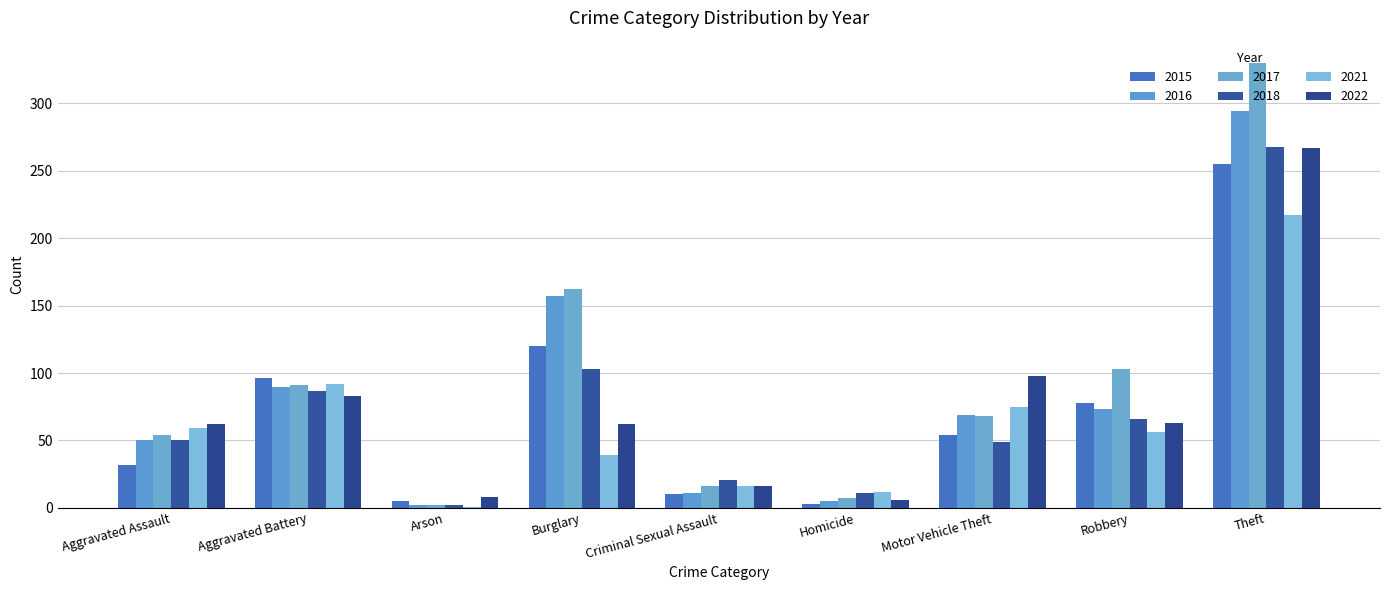

Is the value of 2022 at Robbery greater than the value of 2021 at Criminal Sexual Assault?

Yes